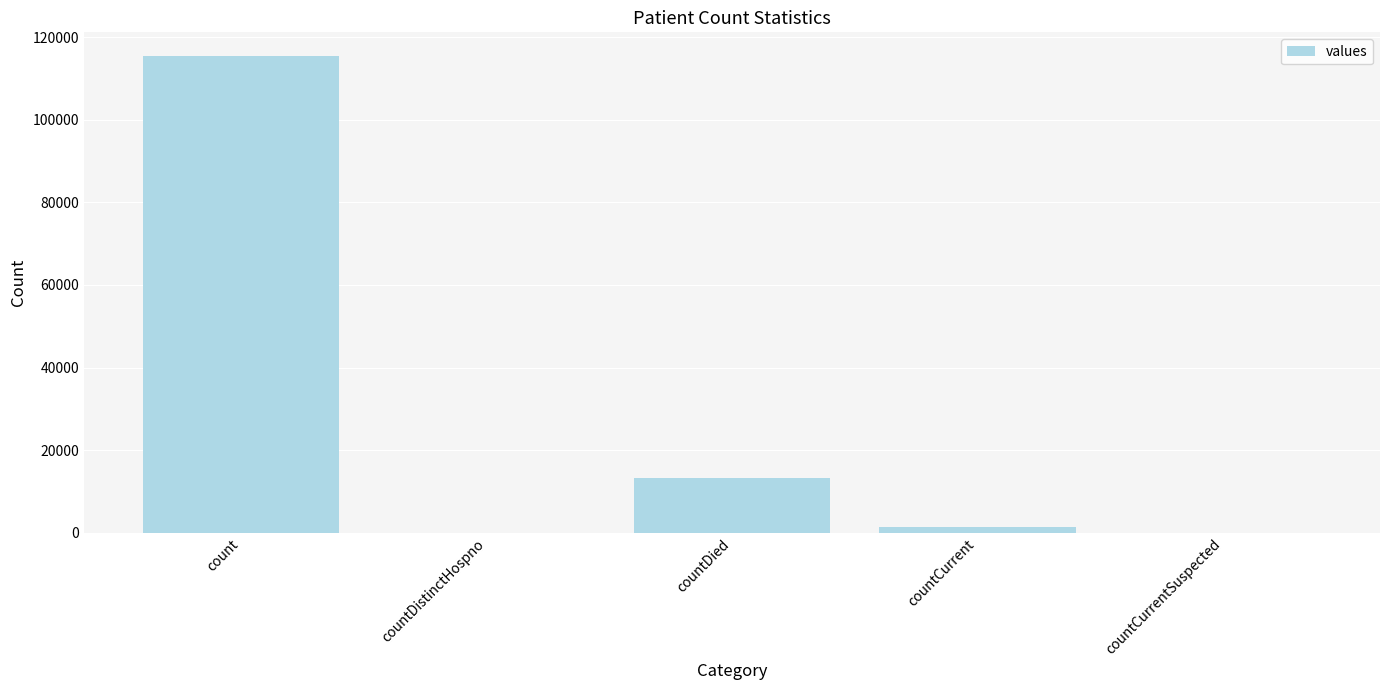

At which label is the value closest to 57689?

countDied